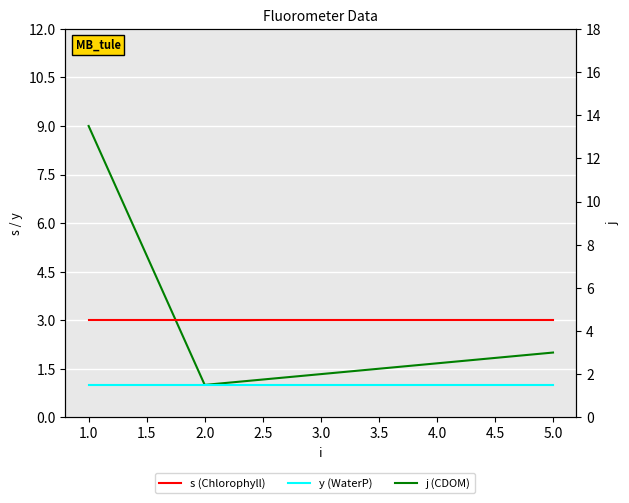

What is the difference between the highest and lowest values at 5.0?

2